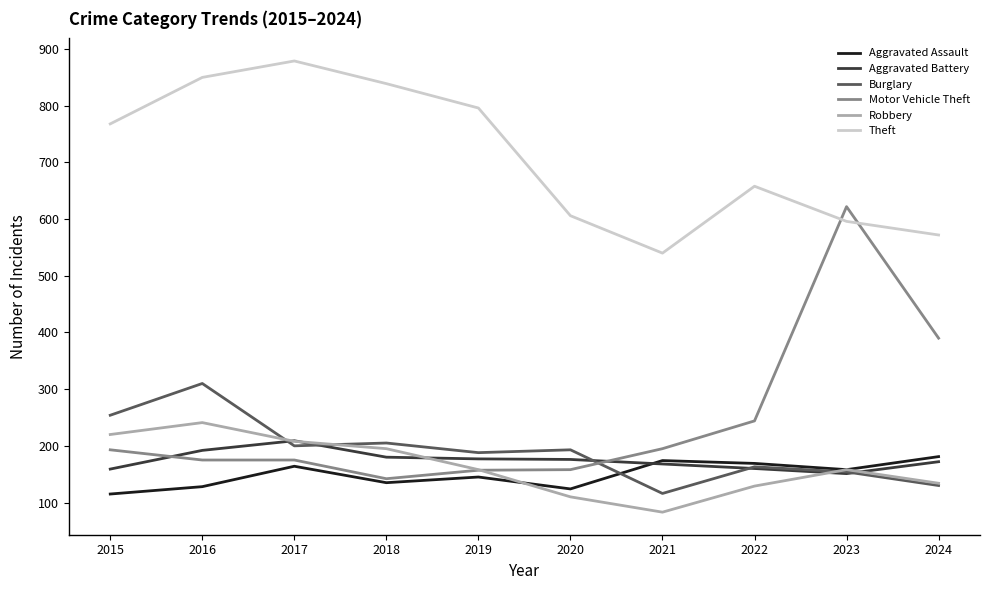

How many interior local valleys does the Robbery series have?

1